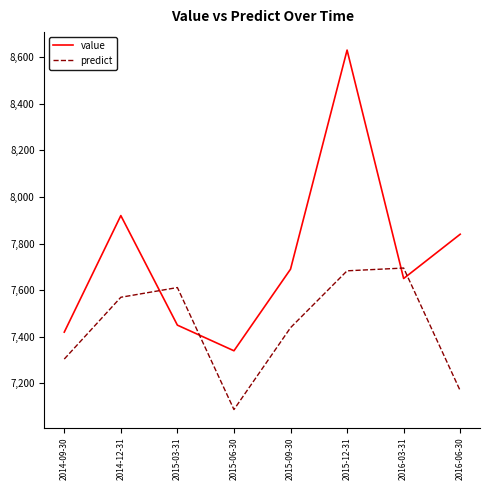

Reading left to right, extract all data points from this chart.

value: 7420.0	7920.0	7450.0	7340.0	7690.0	8630.0	7650.0	7840.0
predict: 7304.5	7569.5	7611.3	7087.9	7439.0	7683.0	7694.9	7168.7